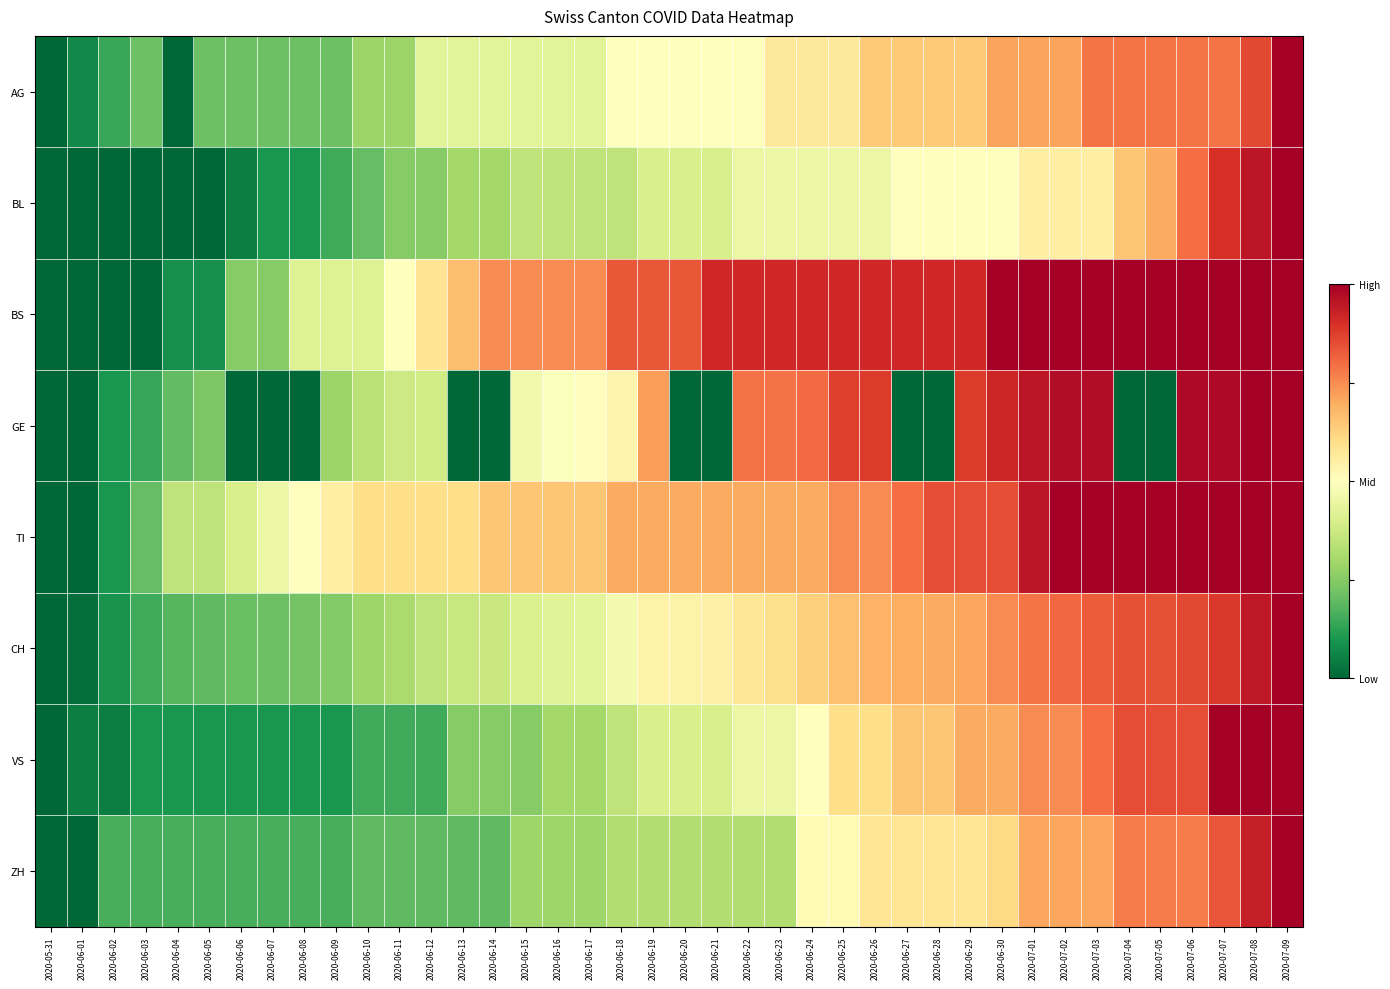

Which series has the widest spread of values?

AG